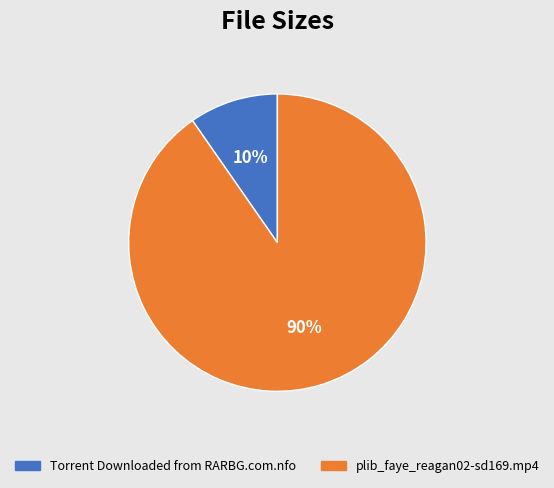

What is the largest slice in the pie chart?

plib_faye_reagan02-sd169.mp4